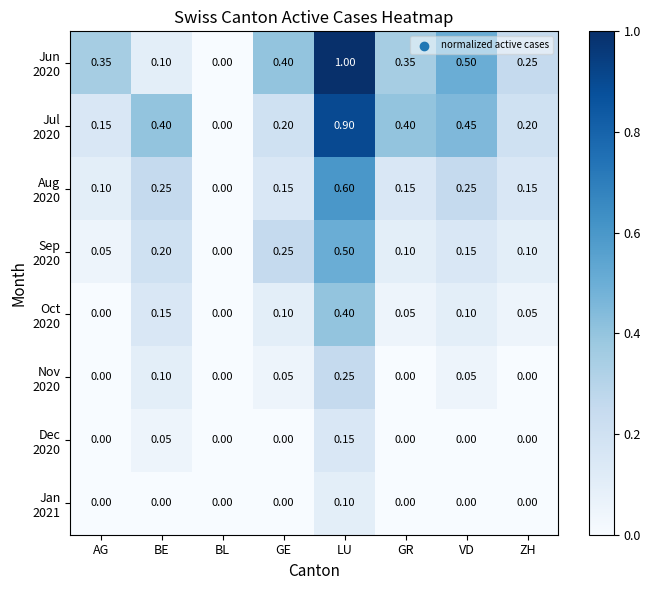

At which category is the sum across all series the highest?

LU